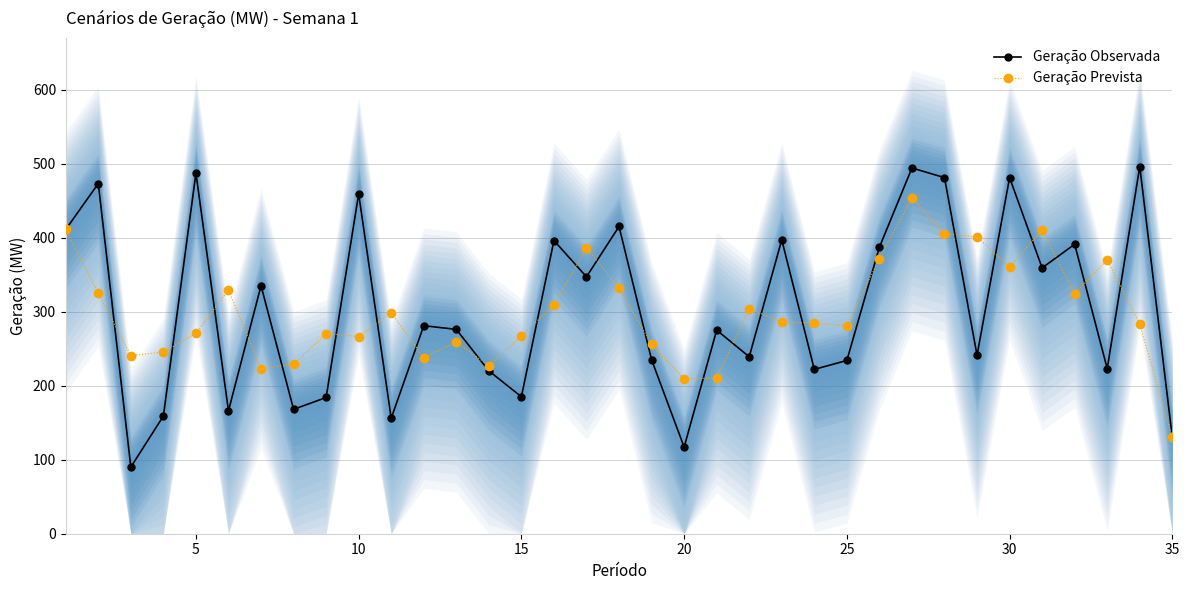

Reading left to right, what are all the values shown in this chart?

Geração Observada: 411.0	473.0	90.0	159.0	487.0	166.0	335.0	168.0	184.0	459.0	156.0	281.0	276.0	220.0	185.0	396.0	347.0	415.0	235.0	117.0	275.0	239.0	397.0	222.0	234.0	387.0	494.0	481.0	241.0	481.0	359.0	391.0	223.0	496.0	130.0
Geração Prevista: 411.0	324.7	240.7	245.3	270.7	329.3	223.0	229.0	270.3	266.3	298.7	237.7	259.0	227.0	267.0	309.3	386.0	332.3	255.7	209.0	210.3	303.7	286.0	284.3	281.0	371.7	454.0	405.3	401.0	360.3	410.3	324.3	370.0	283.0	130.0